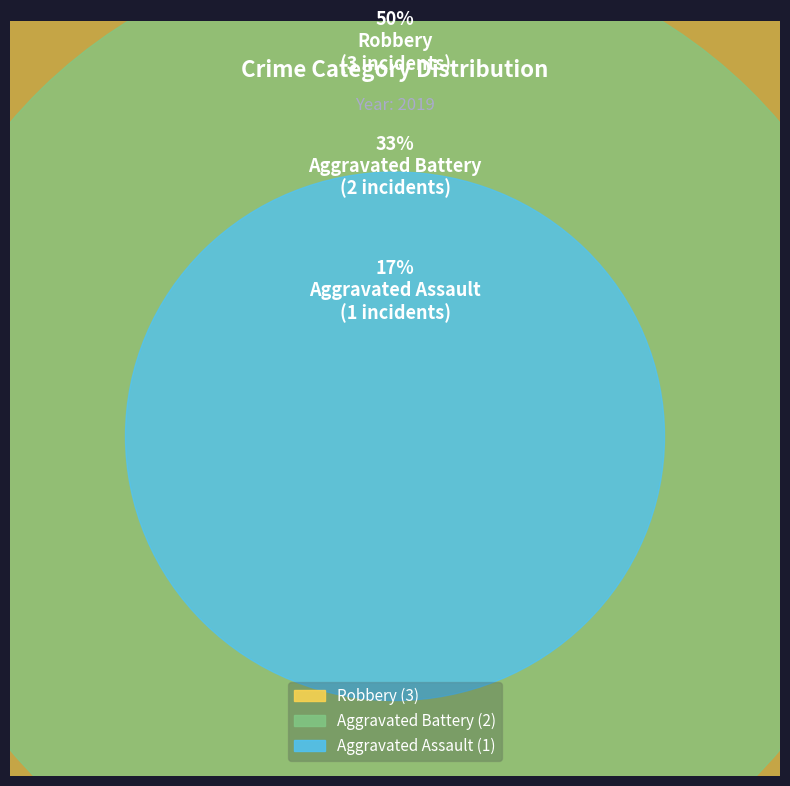

Which has a higher value, Robbery or Aggravated Battery?

Robbery